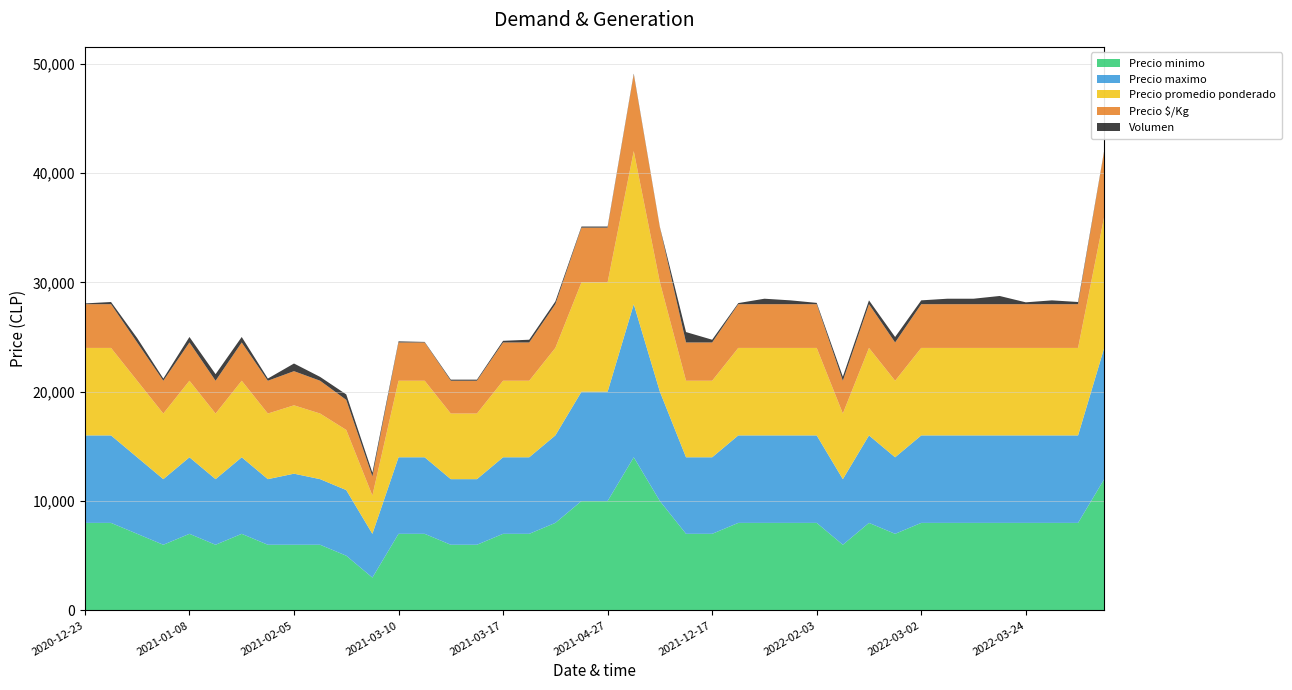

What is the maximum value for Precio minimo?

14000